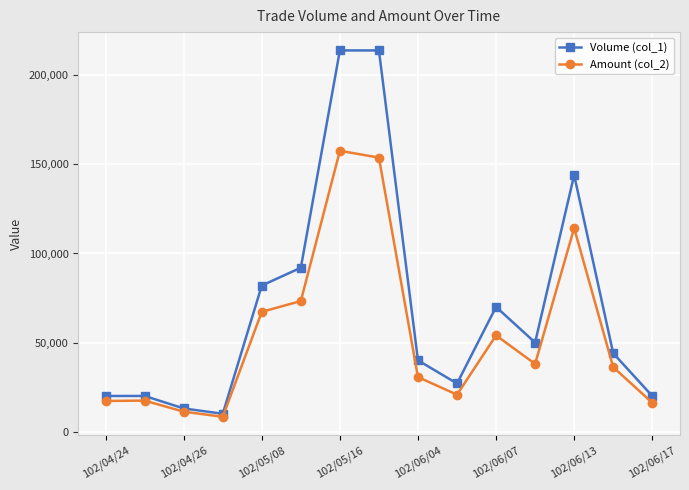

How many data points does each series have?

15